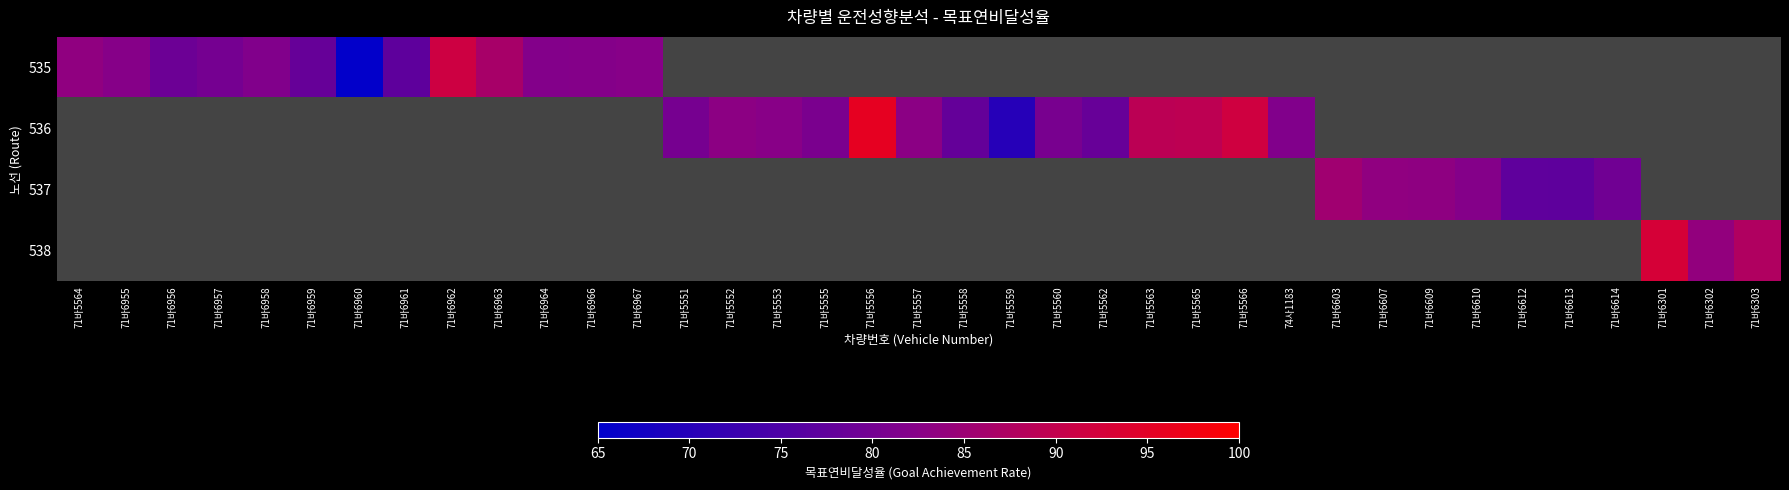

At 71바6603, list the series in order from smallest to largest.

535, 536, 537, 538